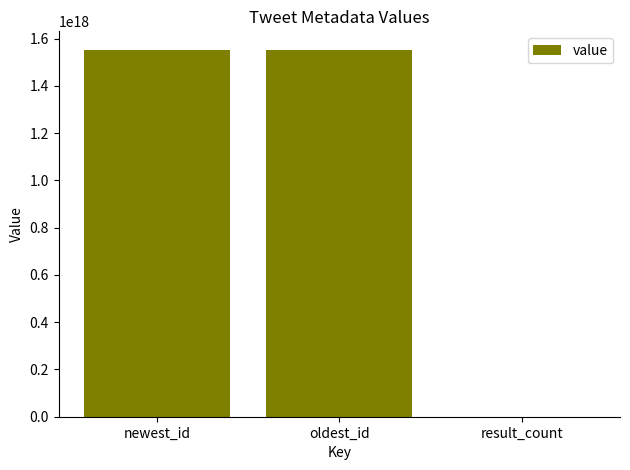

Approximately how many times larger is the value at newest_id compared to oldest_id?

1.0